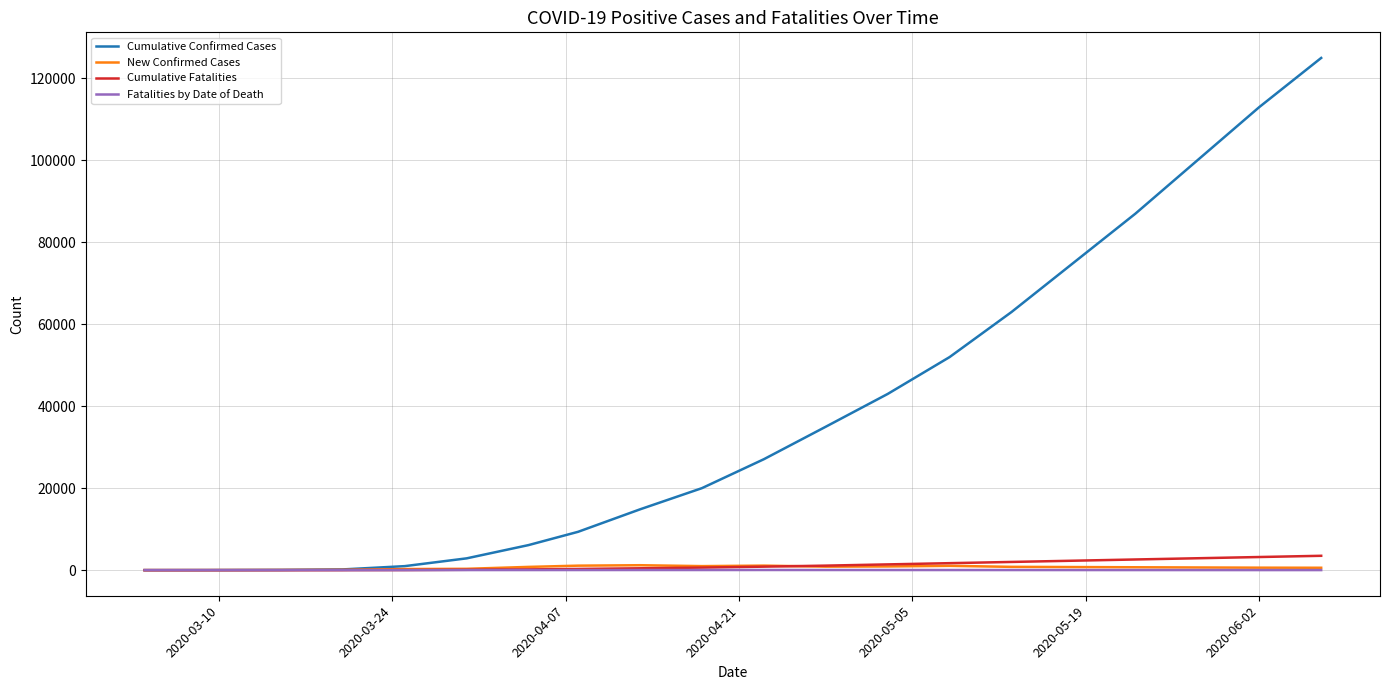

What is the difference between the maximum and minimum values in the Cumulative Fatalities series?

3500